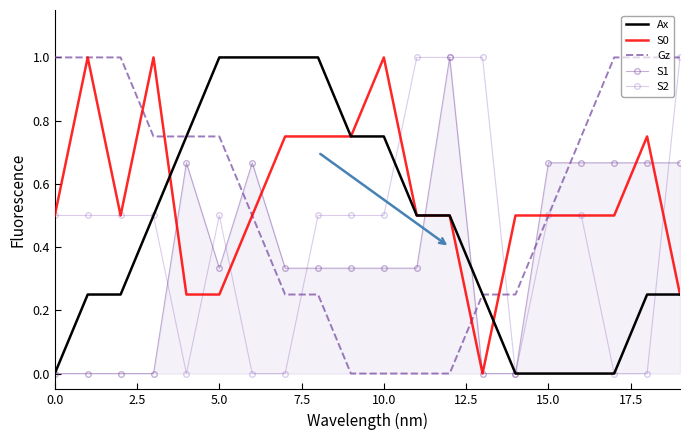

True or false: Gz and S1 intersect in this chart.

True